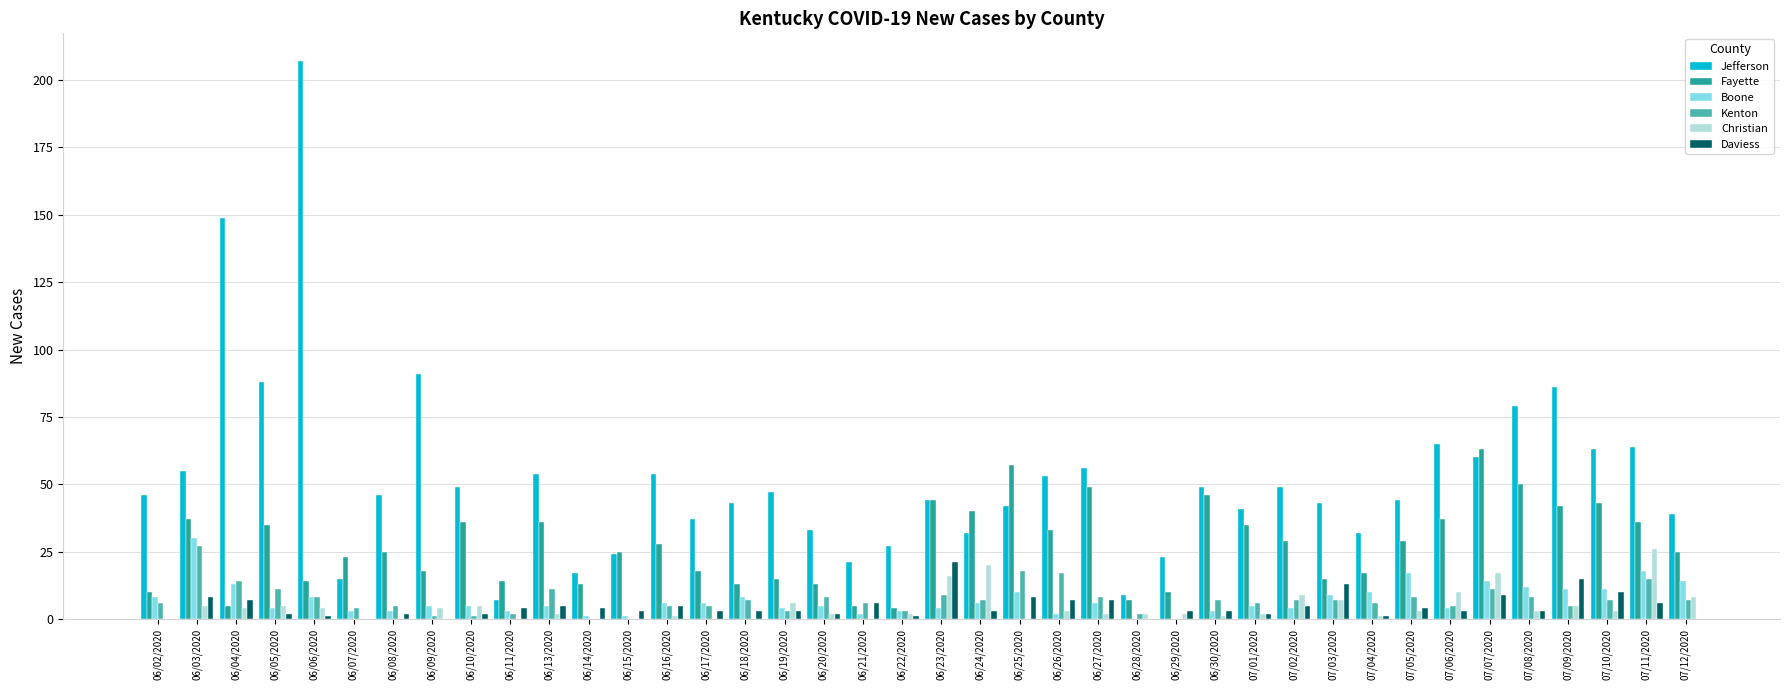

How many groups of bars are there?

40